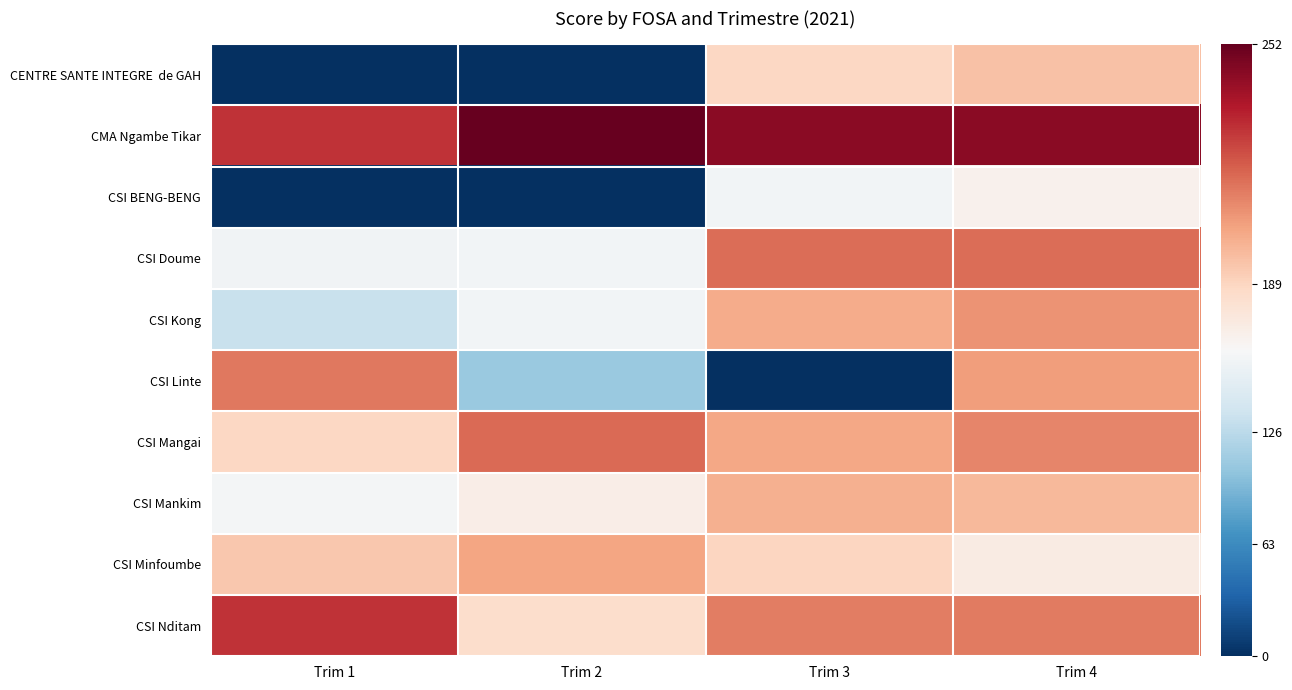

At how many categories does at least one series exceed 153?

4